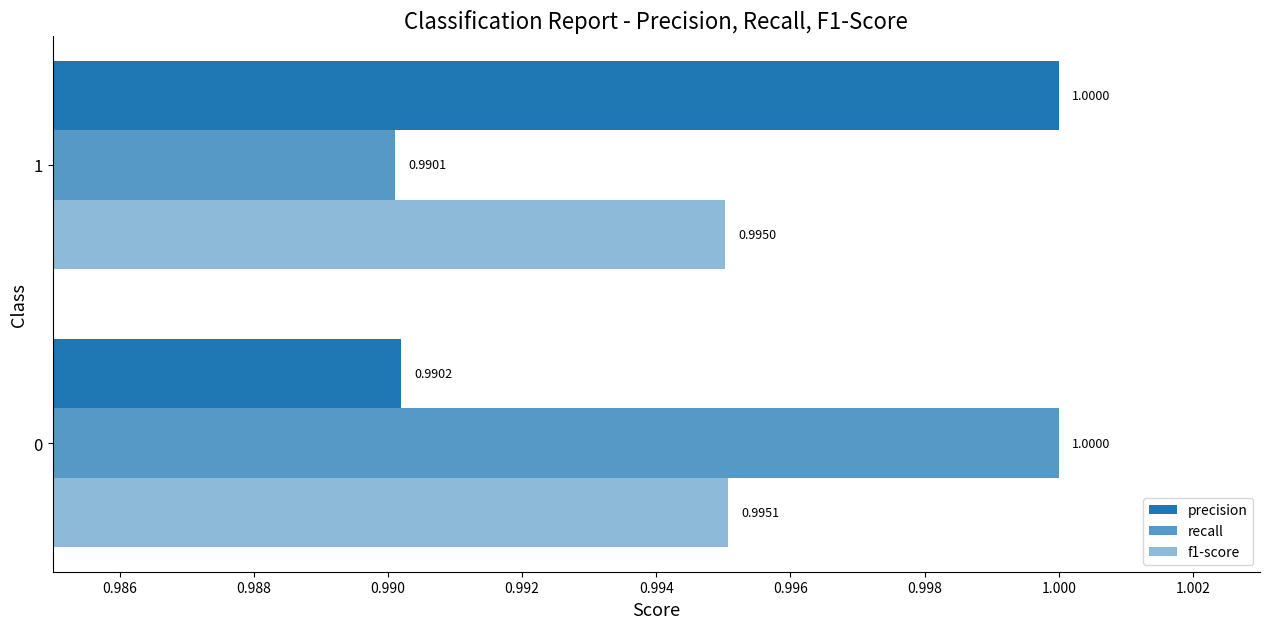

Count the number of categories in the chart.

2